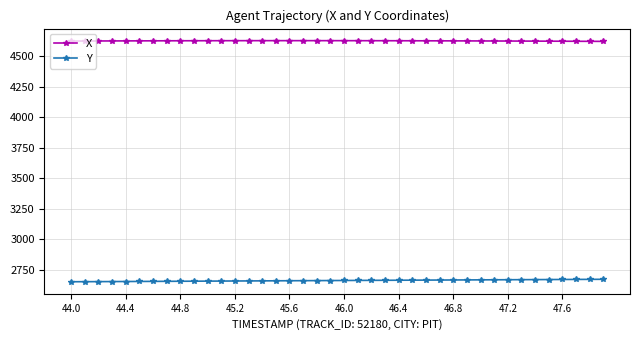

List the series in order of their overall mean, highest first.

X, Y